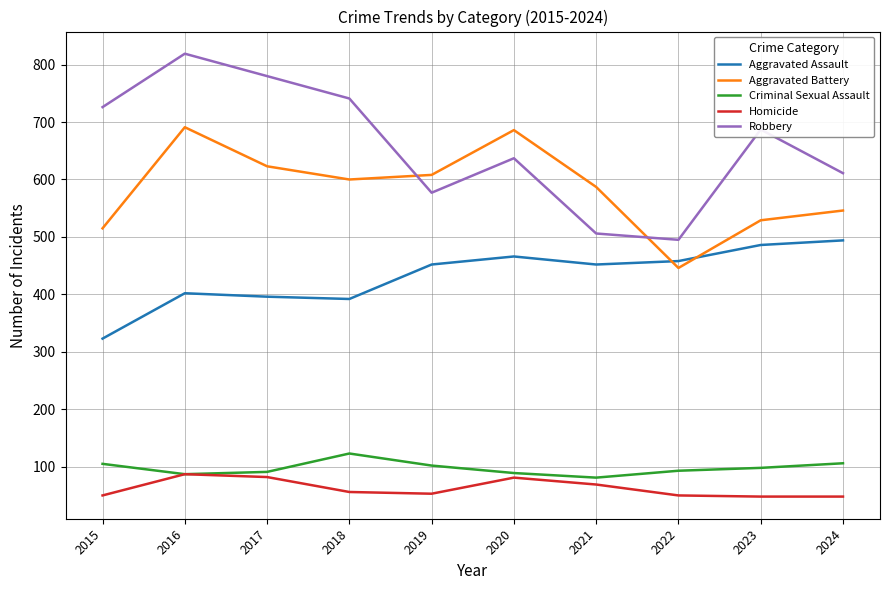

Is the value of Robbery at 2017 greater than the value of Criminal Sexual Assault at 2023?

Yes